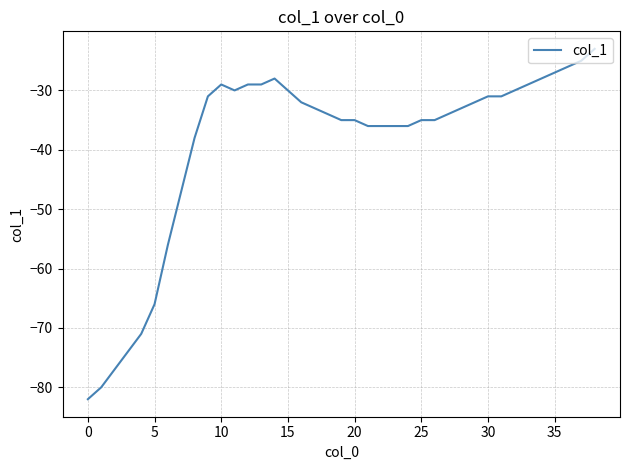

What is the maximum value shown in the chart?

-23